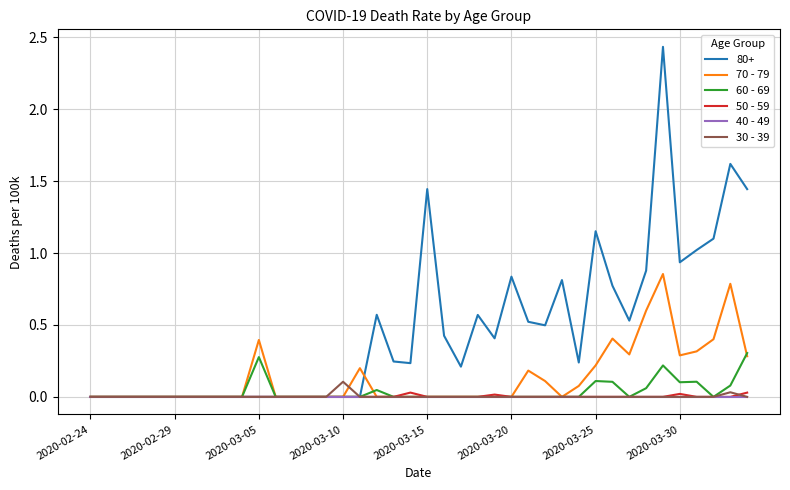

Which series has the largest total across all categories?

80+